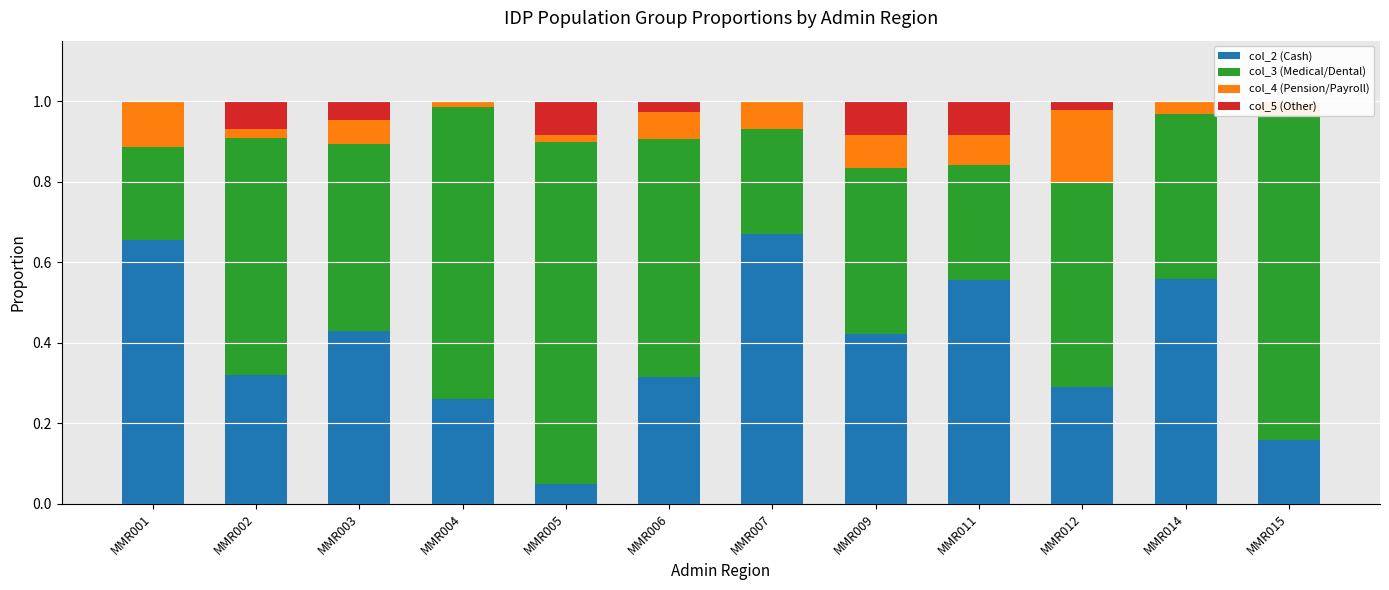

Reading left to right, list all the values displayed in this chart.

col_2 (Cash): 0.7	0.3	0.4	0.3	0.0	0.3	0.7	0.4	0.6	0.3	0.6	0.2
col_3 (Medical/Dental): 0.2	0.6	0.5	0.7	0.8	0.6	0.3	0.4	0.3	0.5	0.4	0.8
col_4 (Pension/Payroll): 0.1	0.0	0.1	0.0	0.0	0.1	0.1	0.1	0.1	0.2	0.0	0.0
col_5 (Other): 0.0	0.1	0.0	0.0	0.1	0.0	0.0	0.1	0.1	0.0	0.0	0.0